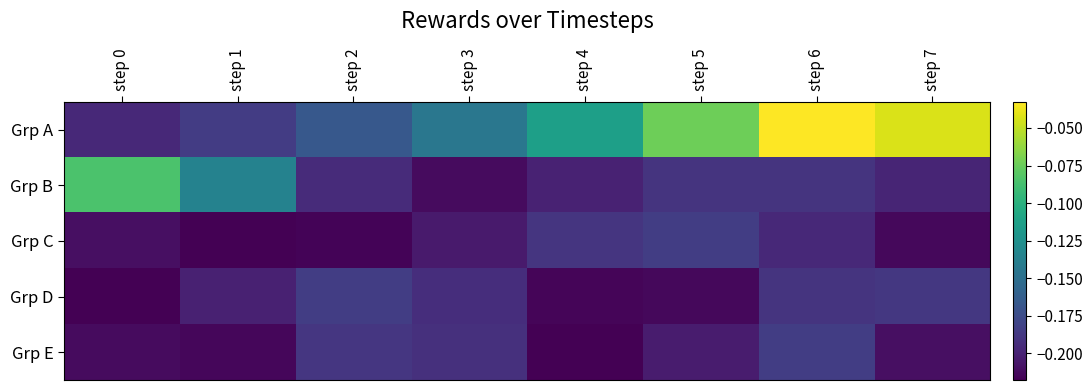

Which series has the largest range (max minus min)?

Grp A